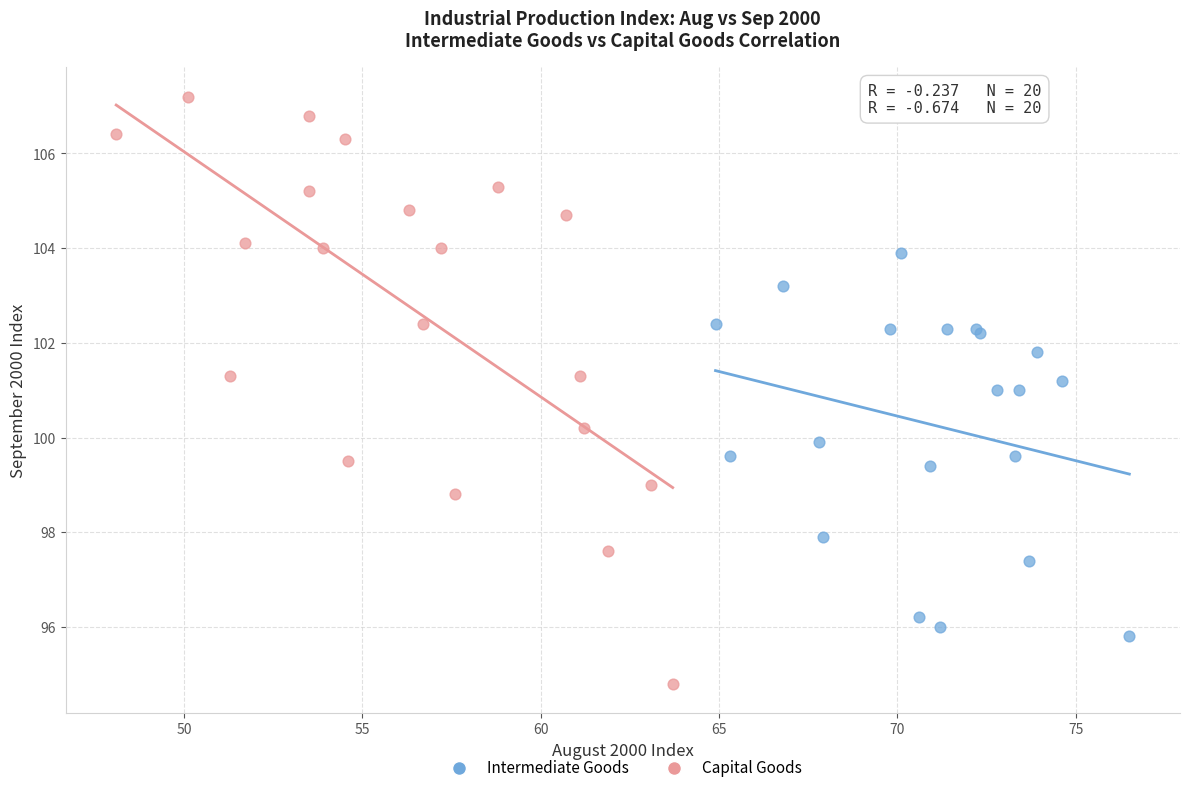

Which series reaches the minimum Y coordinate?

Capital Goods